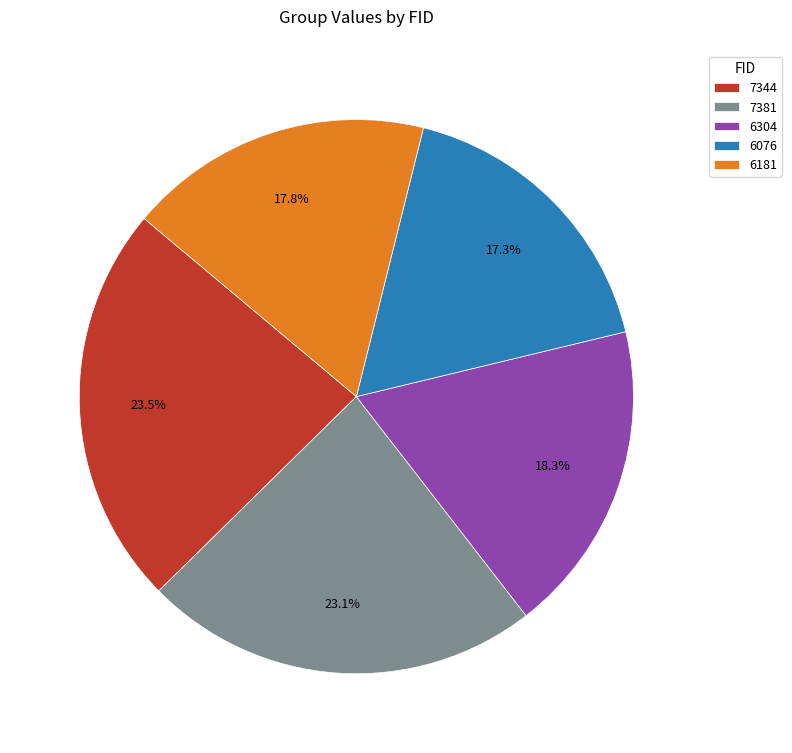

Between 7344 and 6076, which is larger?

7344